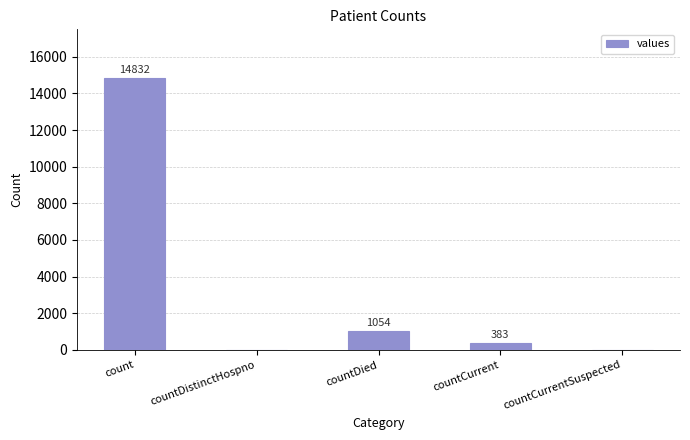

Reading left to right, transcribe all the data shown in this chart.

14832	0	1054	383	0